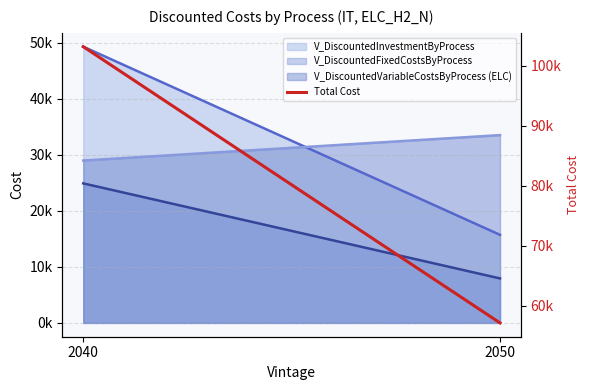

Where is the data nearest to the value 80145?

2050